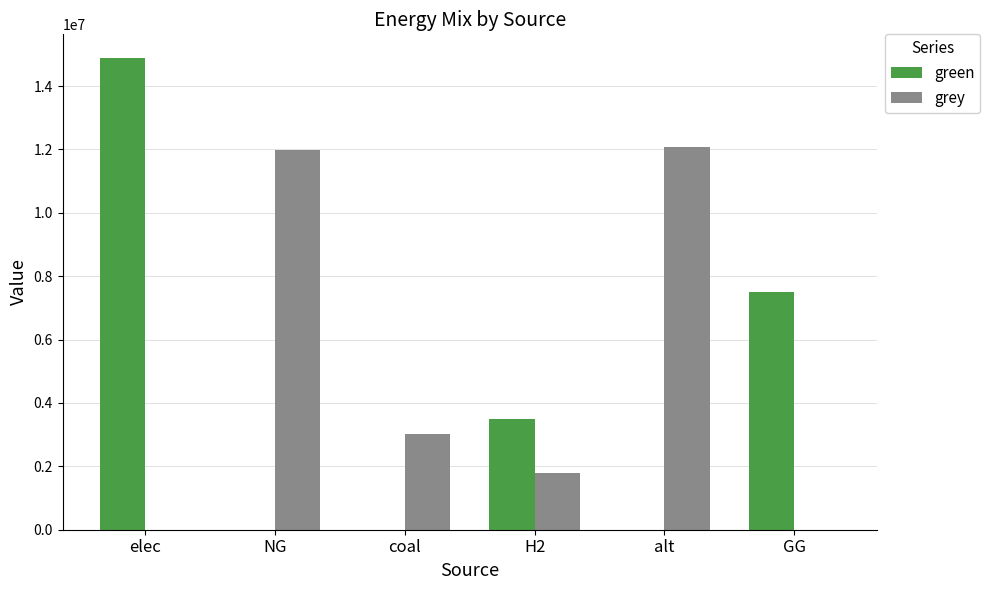

The green series shows 7500000.0 at GG. True or false?

True